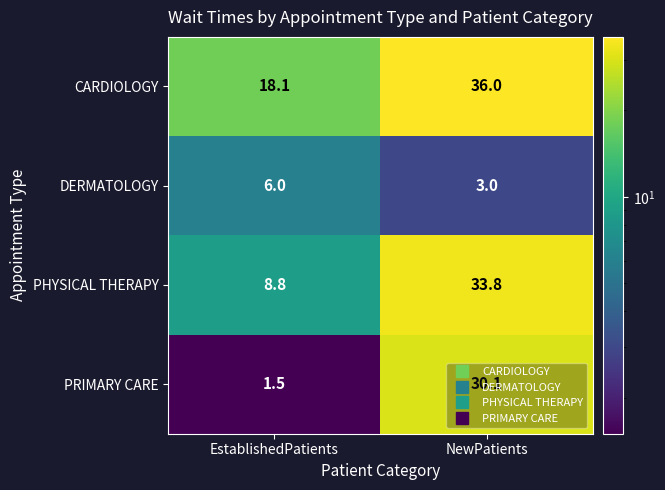

List the series in order of their overall mean, highest first.

CARDIOLOGY, PHYSICAL THERAPY, PRIMARY CARE, DERMATOLOGY